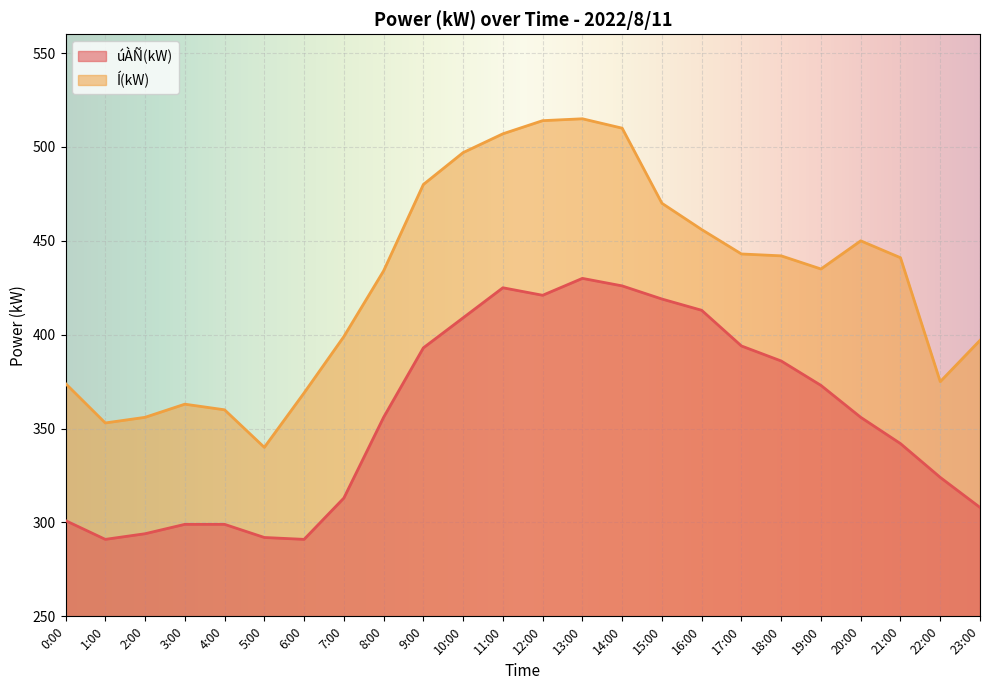

Reading left to right, transcribe all the data shown in this chart.

úÀÑ(kW): 0:00=301	1:00=291	2:00=294	3:00=299	4:00=299	5:00=292	6:00=291	7:00=313	8:00=356	9:00=393	10:00=409	11:00=425	12:00=421	13:00=430	14:00=426	15:00=419	16:00=413	17:00=394	18:00=386	19:00=373	20:00=356	21:00=342	22:00=324	23:00=308
Í(kW): 0:00=374	1:00=353	2:00=356	3:00=363	4:00=360	5:00=340	6:00=369	7:00=399	8:00=434	9:00=480	10:00=497	11:00=507	12:00=514	13:00=515	14:00=510	15:00=470	16:00=456	17:00=443	18:00=442	19:00=435	20:00=450	21:00=441	22:00=375	23:00=397